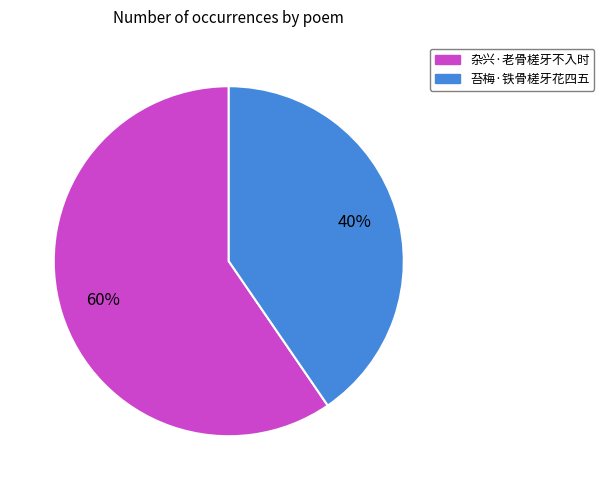

To the nearest percent, what is the average slice percentage?

50%